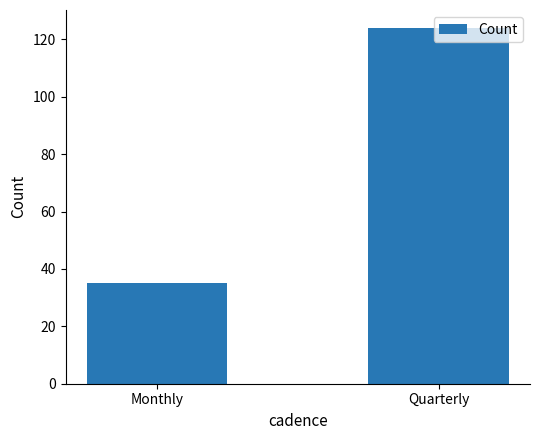

Rank the categories by value from highest to lowest.

Quarterly, Monthly